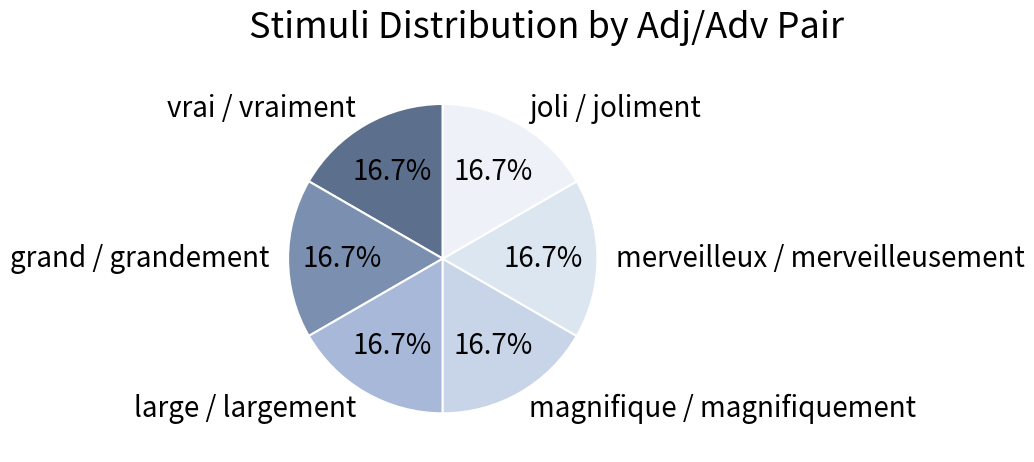

Does any single category account for the majority?

No